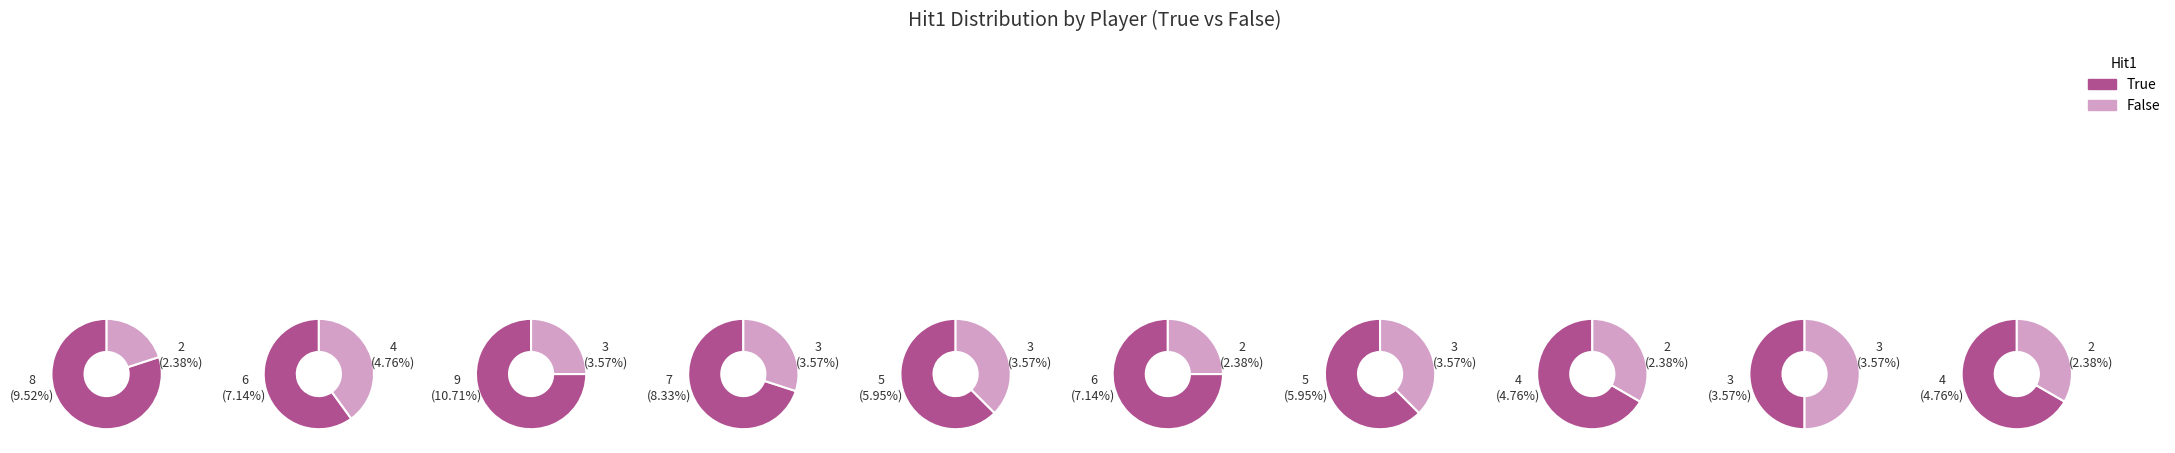

Is there any slice that represents more than half of the pie?

No